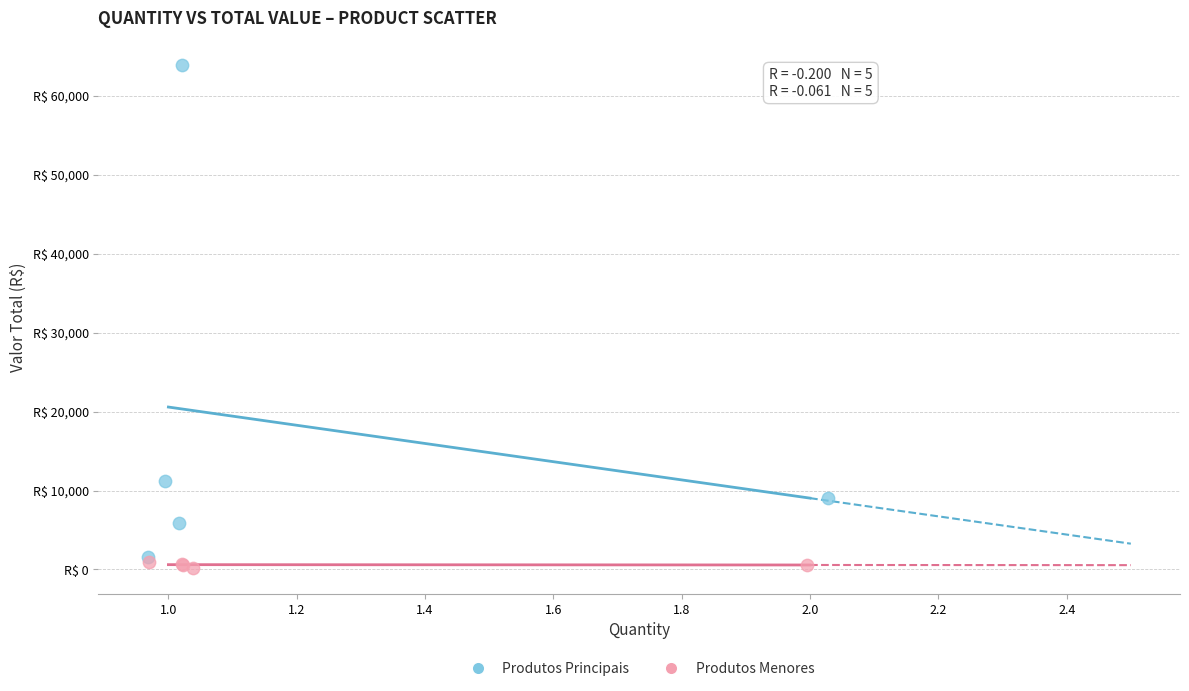

What are all the series names shown in the legend?

Produtos Principais, Produtos Menores